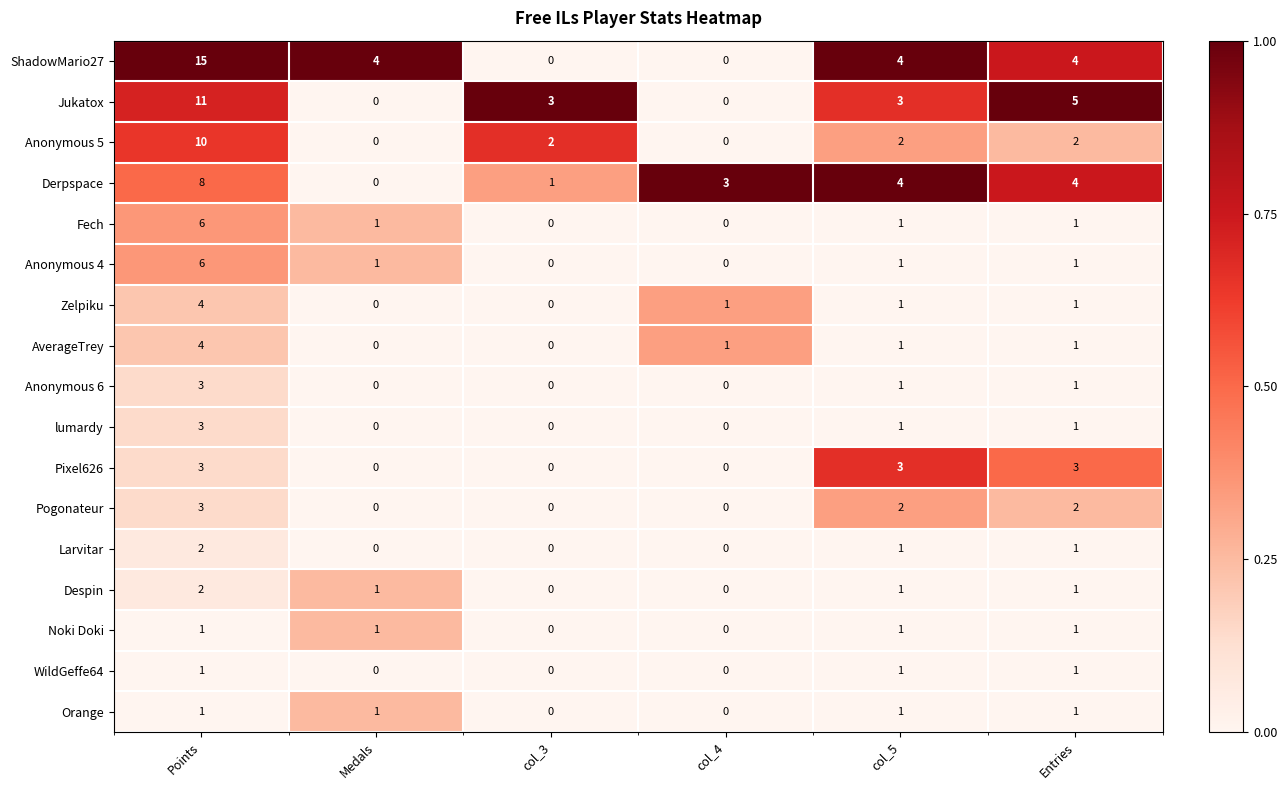

How many ShadowMario27 values are between 0 and 4?

5